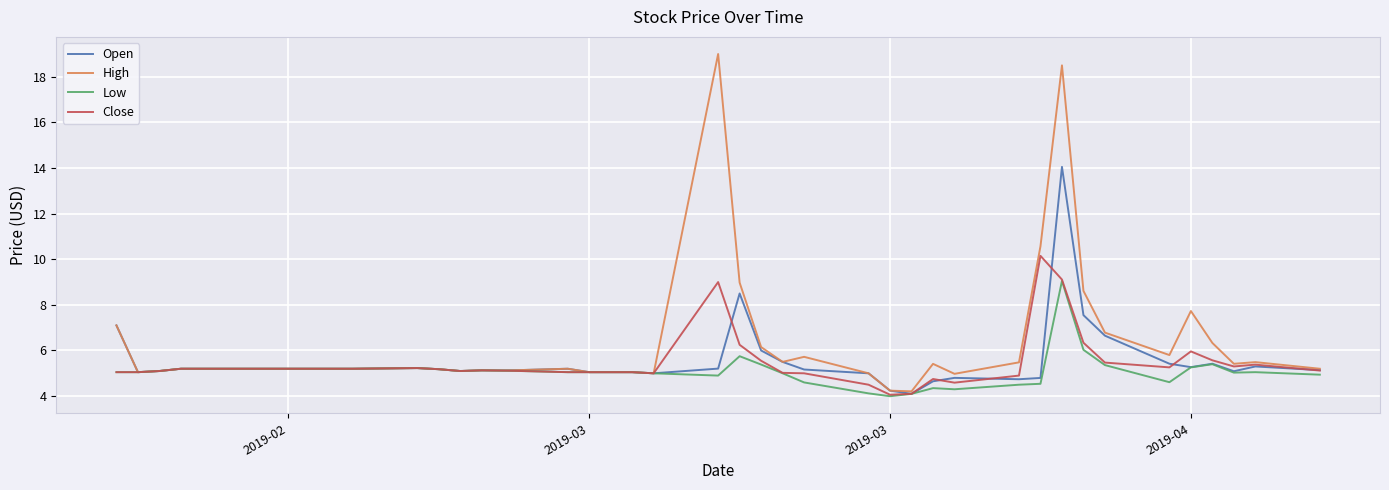

Which series has the largest range (max minus min)?

High